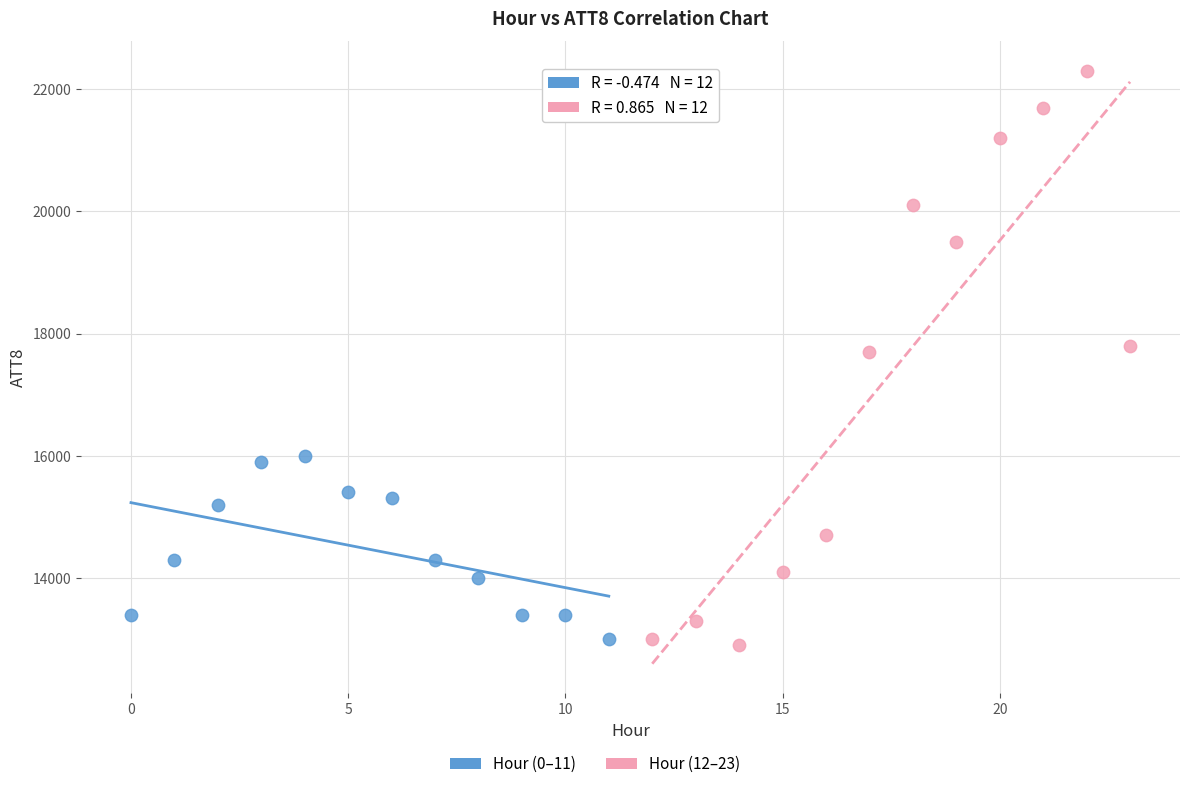

Which series contains the highest Y value?

Hour (12–23)